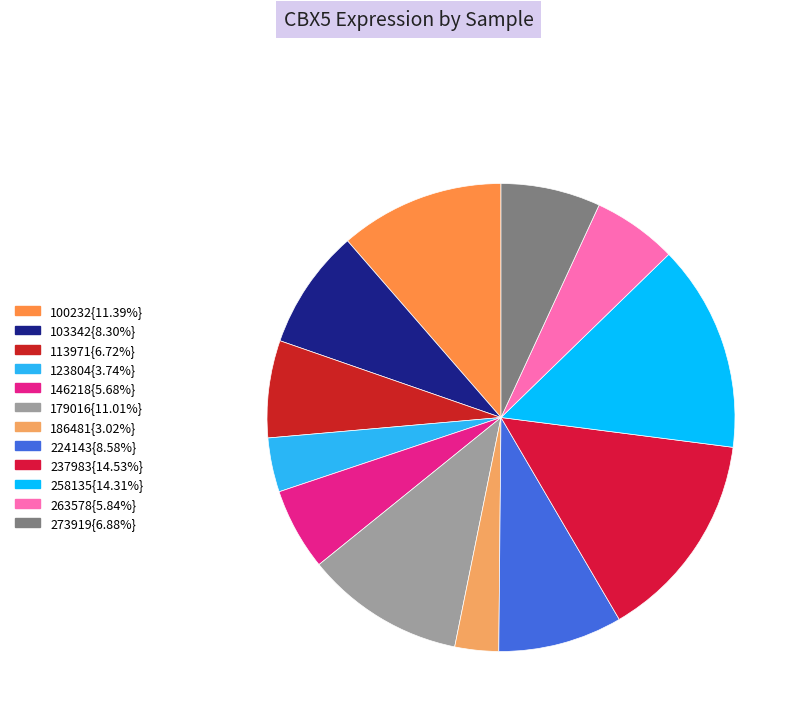

How many slices are in this pie chart?

12